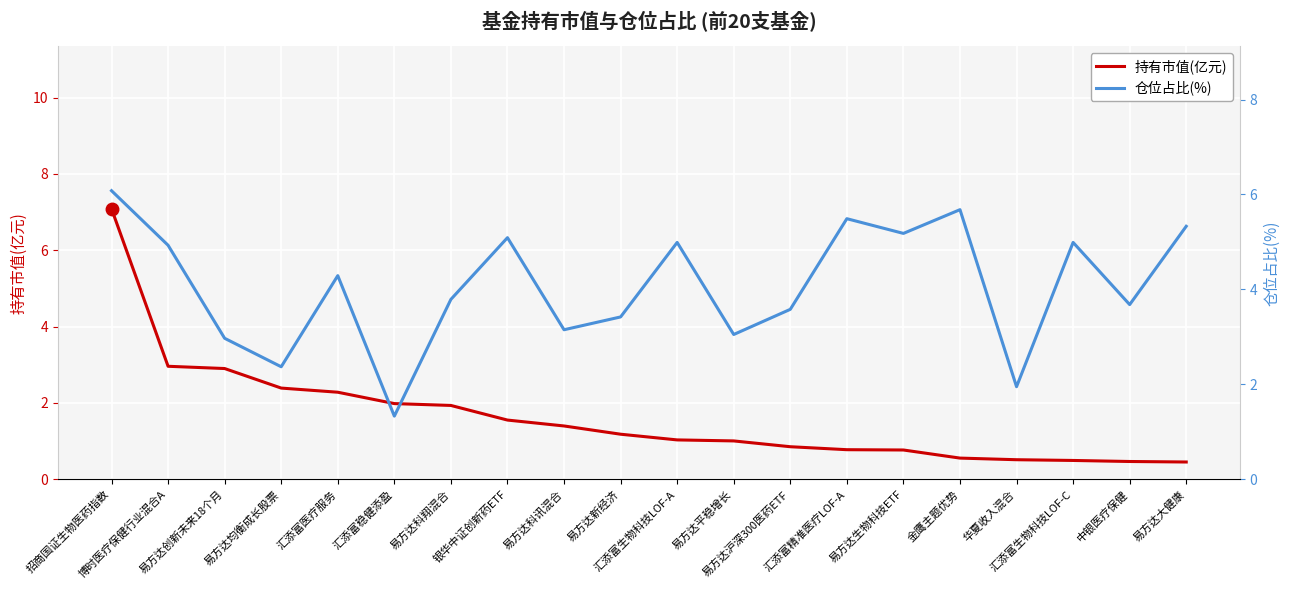

How many times do 仓位占比(%) and 持有市值(亿元) cross each other?

5